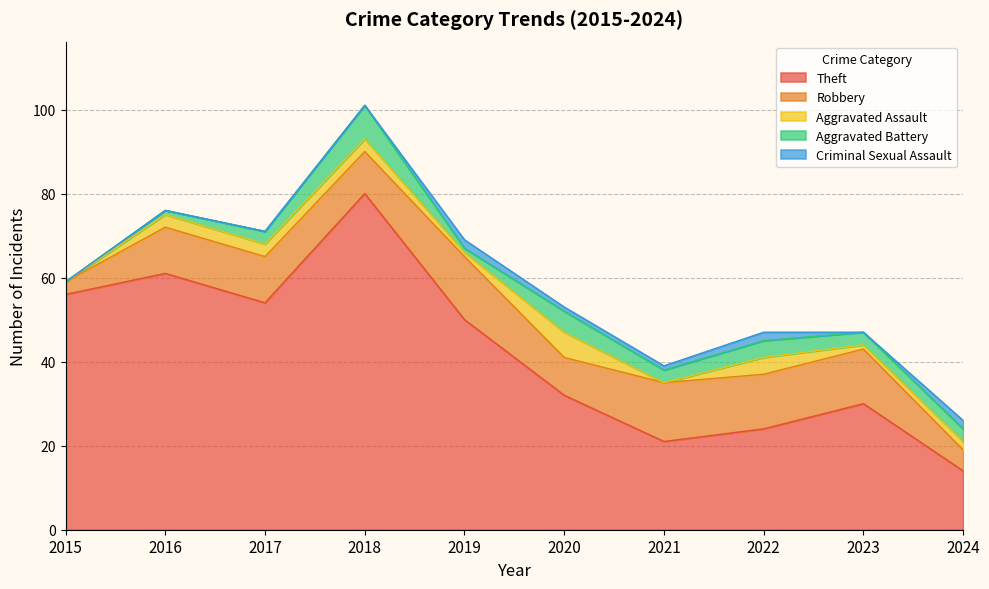

Reading left to right, extract all data points from this chart.

Theft: 2015=56	2016=61	2017=54	2018=80	2019=50	2020=32	2021=21	2022=24	2023=30	2024=14
Robbery: 2015=3	2016=11	2017=11	2018=10	2019=15	2020=9	2021=14	2022=13	2023=13	2024=5
Aggravated Assault: 2015=0	2016=3	2017=3	2018=3	2019=1	2020=6	2021=0	2022=4	2023=1	2024=2
Aggravated Battery: 2015=0	2016=1	2017=3	2018=8	2019=1	2020=5	2021=3	2022=4	2023=3	2024=3
Criminal Sexual Assault: 2015=0	2016=0	2017=0	2018=0	2019=2	2020=1	2021=1	2022=2	2023=0	2024=2